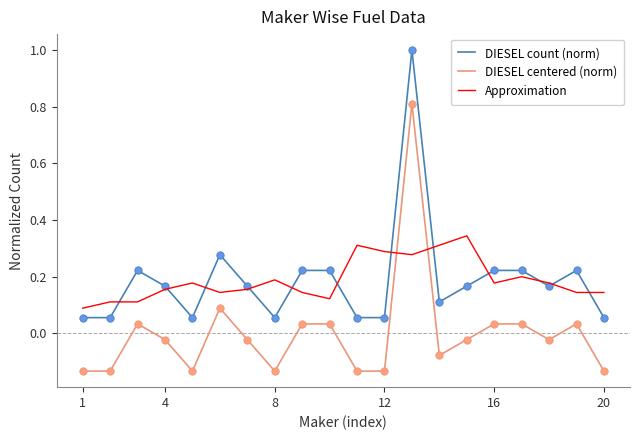

List the series in order of their peak value, highest first.

DIESEL count (norm), DIESEL centered (norm), Approximation